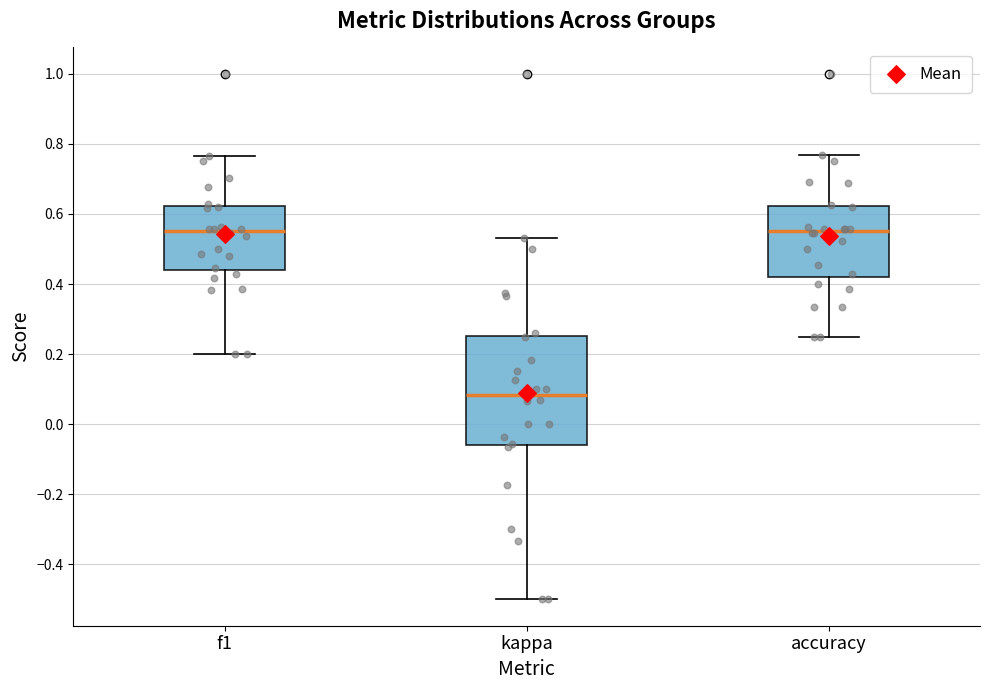

Comparing the boxes themselves (not the whiskers), which one is the tallest?

kappa